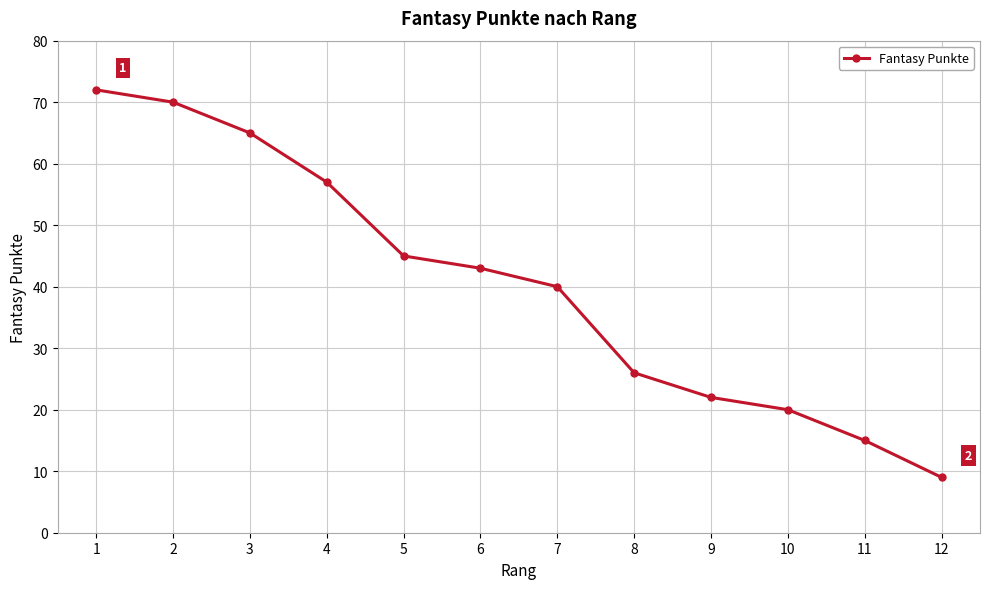

How many data points are less than 43?

6